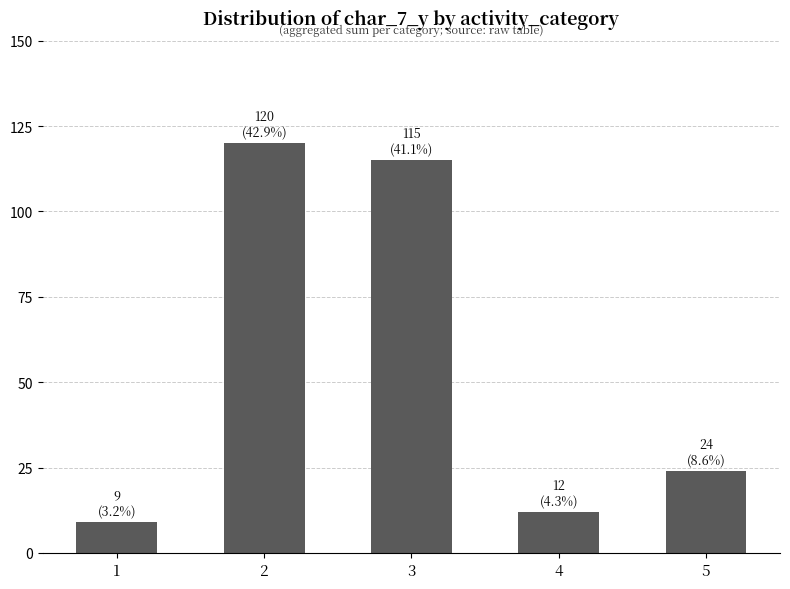

Reading right to left, list all the values displayed in this chart.

5=24	4=12	3=115	2=120	1=9